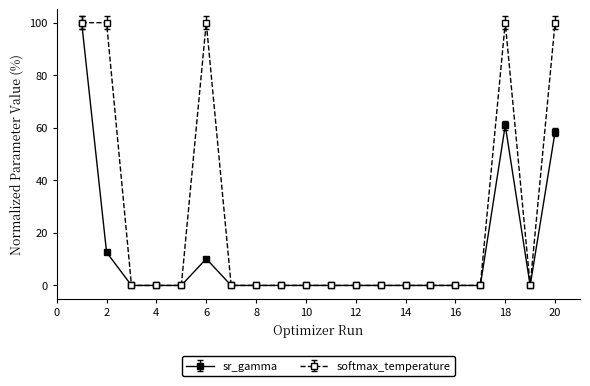

True or false: softmax_temperature has more than 0 interior local peaks.

True